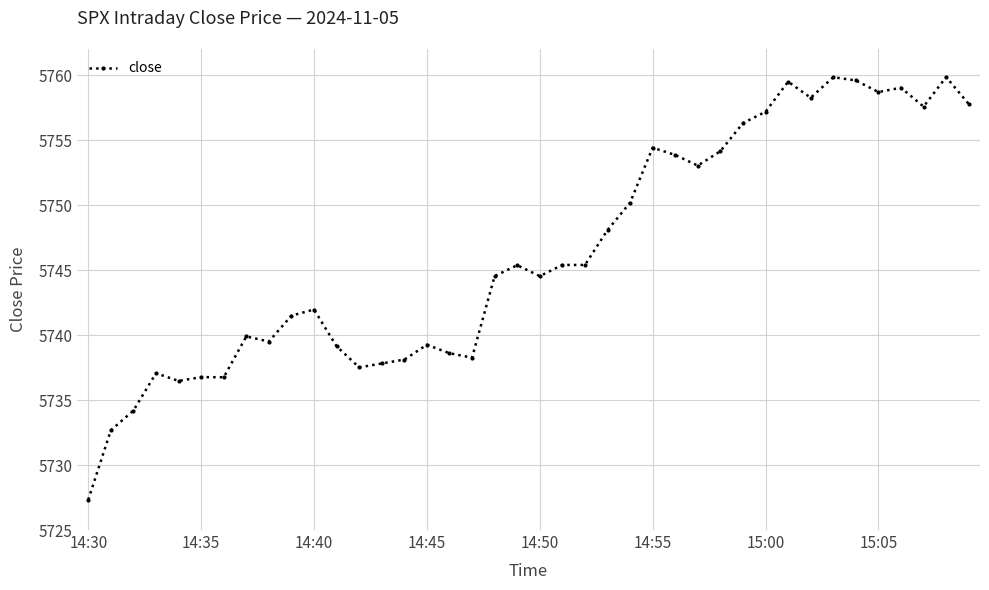

What is the minimum value shown in the chart?

5727.3